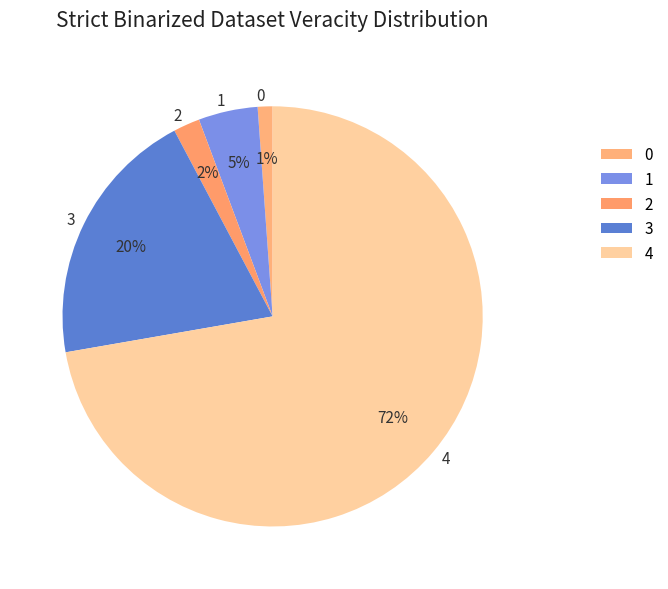

Rank the categories by value from lowest to highest.

0, 2, 1, 3, 4